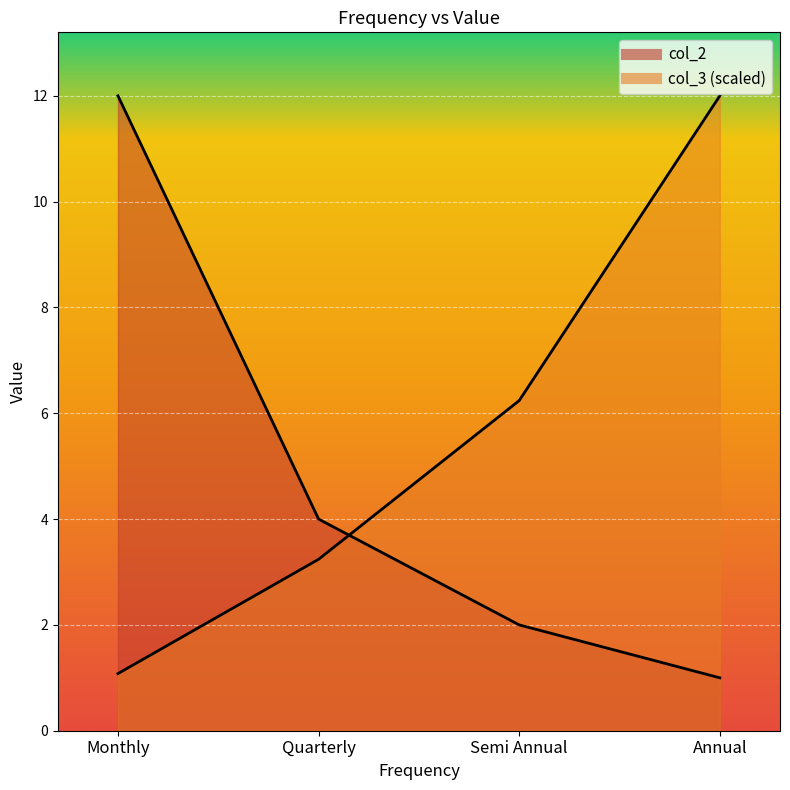

Rank the series by their maximum value, from lowest to highest.

col_2, col_3